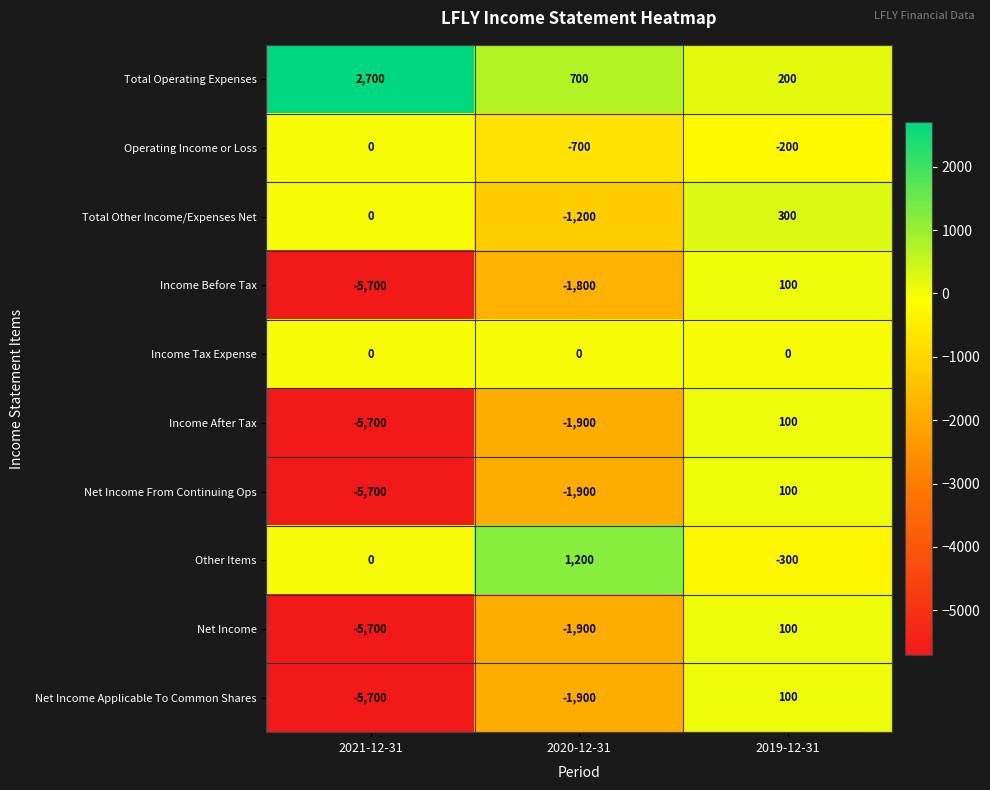

At which label does Income Before Tax first exceed -1800?

2019-12-31